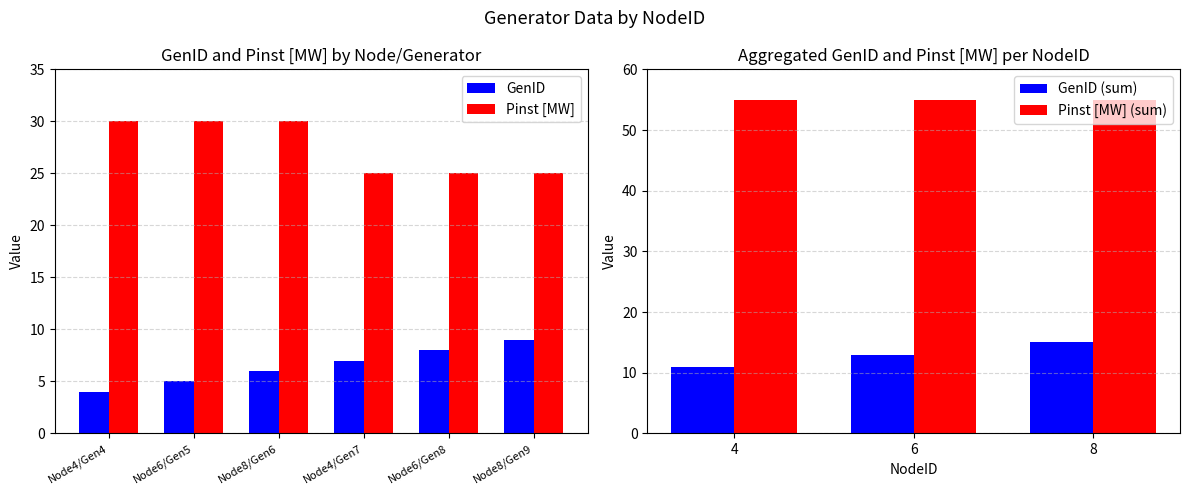

What is the average value of the GenID series?

6